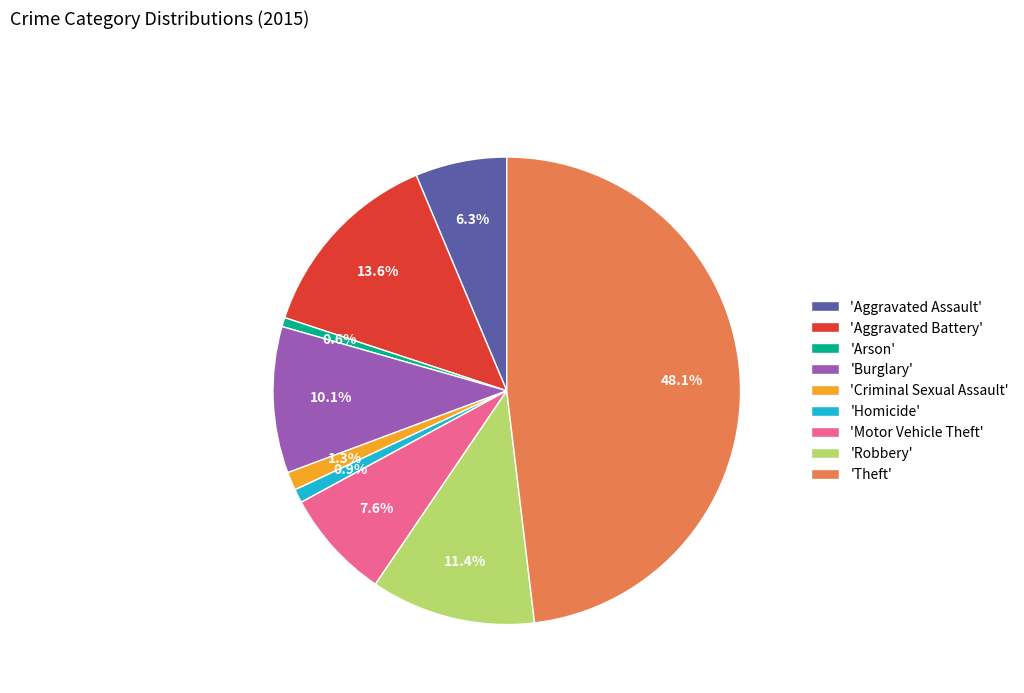

Is 'Robbery' the majority of the pie?

No